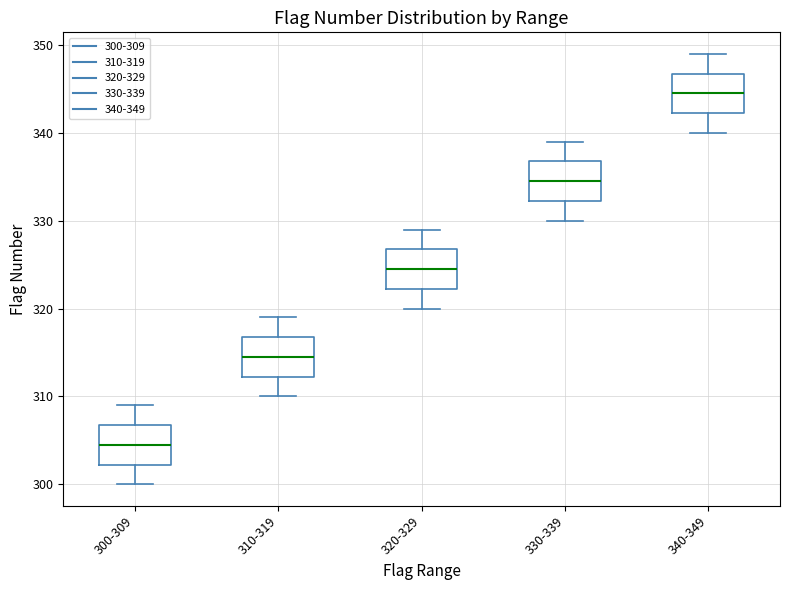

Which box's median line is the highest?

340-349